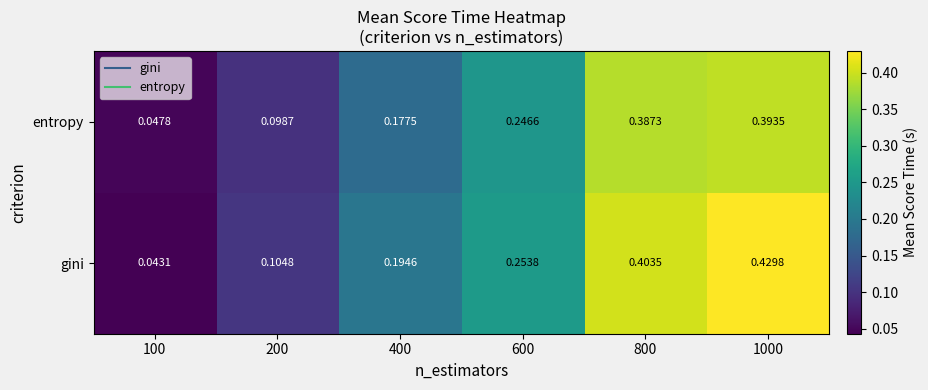

List the series in order of their peak value, lowest first.

entropy, gini